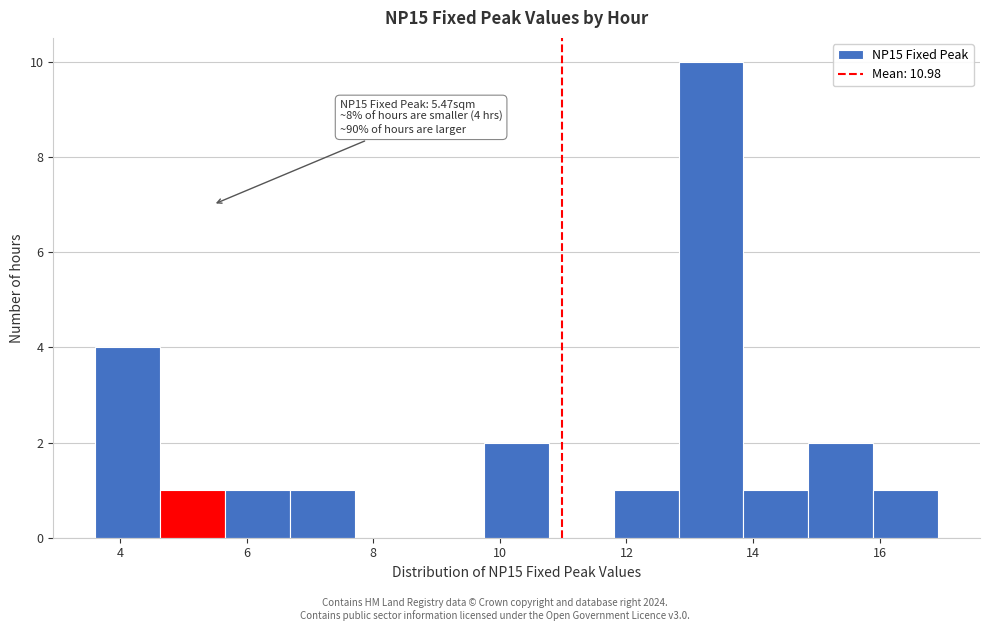

Which range on the x-axis has the tallest bar?

12.8 to 13.8